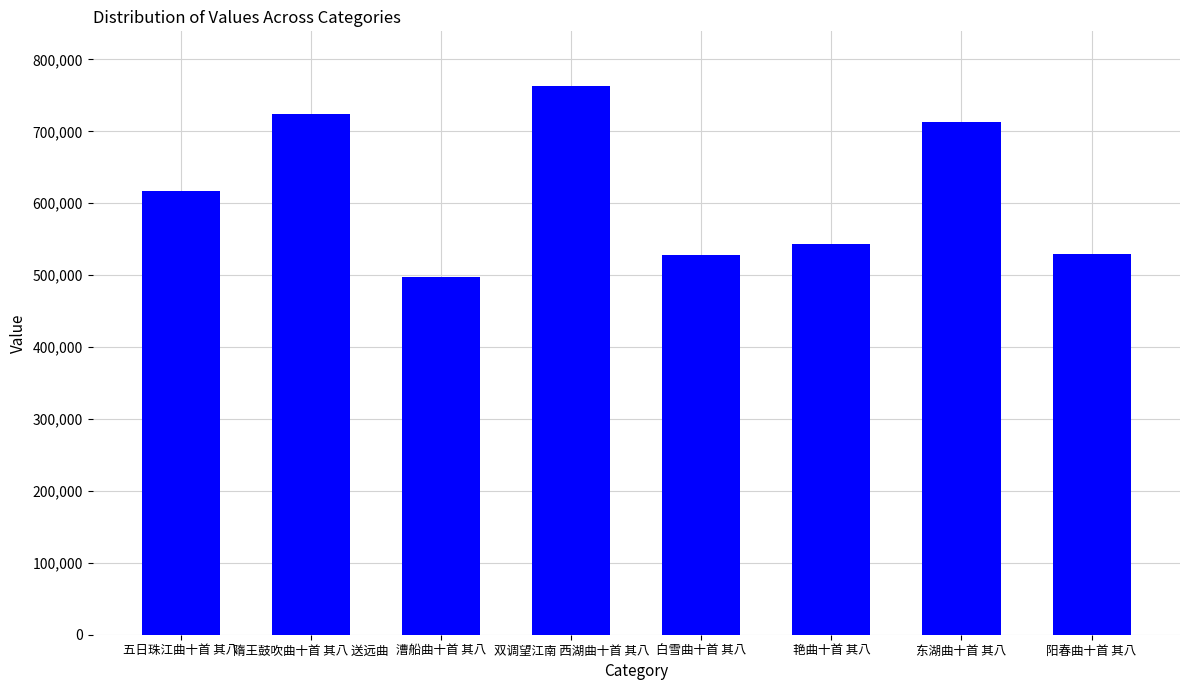

Where is the data nearest to the value 630140?

五日珠江曲十首 其八